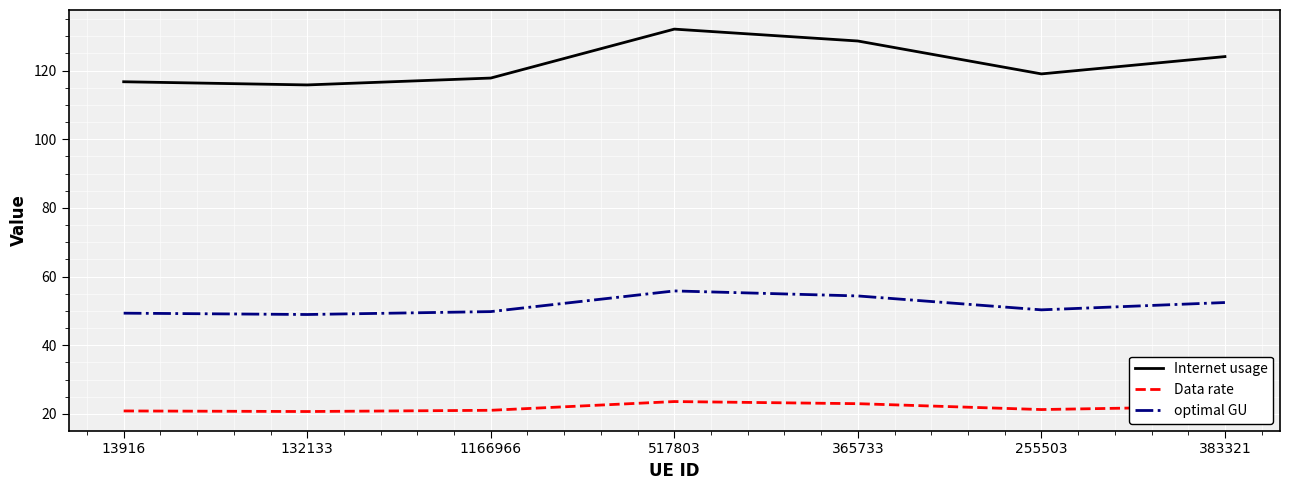

What is the difference between the highest and lowest values at 13916?

95.9